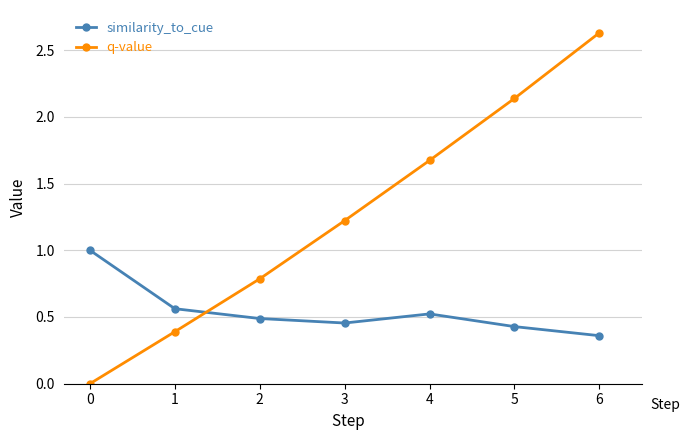

At which category is the sum across all series the highest?

6